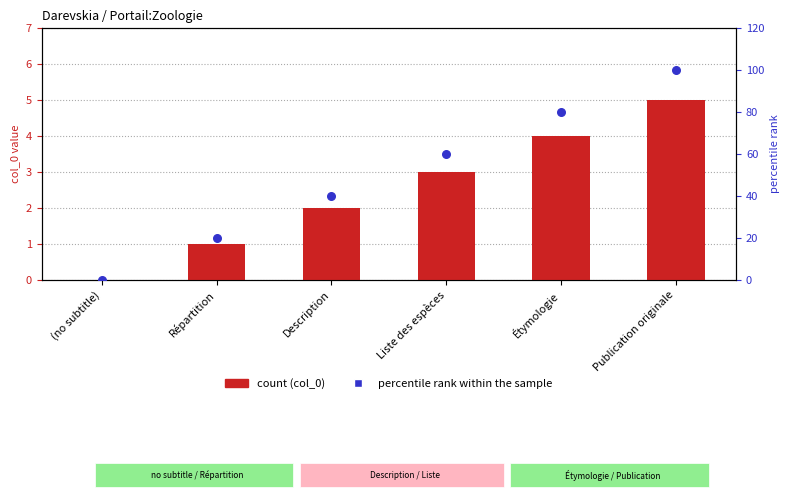

What is the total value across all series at Description?

42